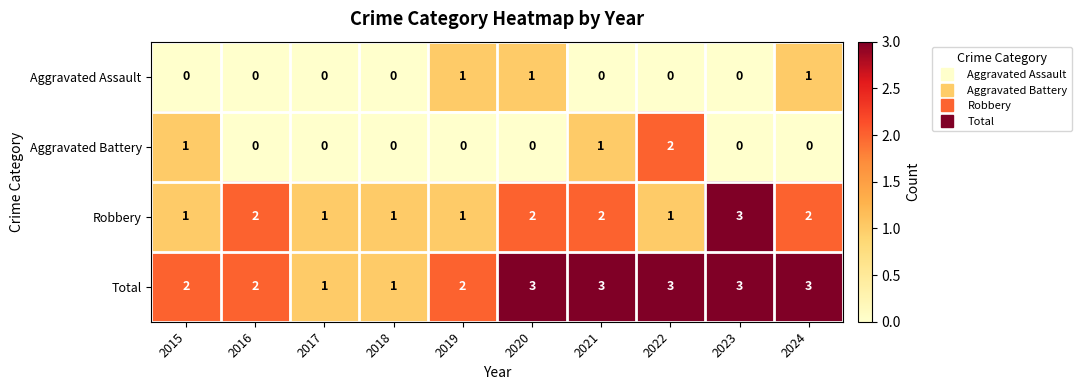

The Aggravated Assault series shows -1 at 2022. True or false?

False